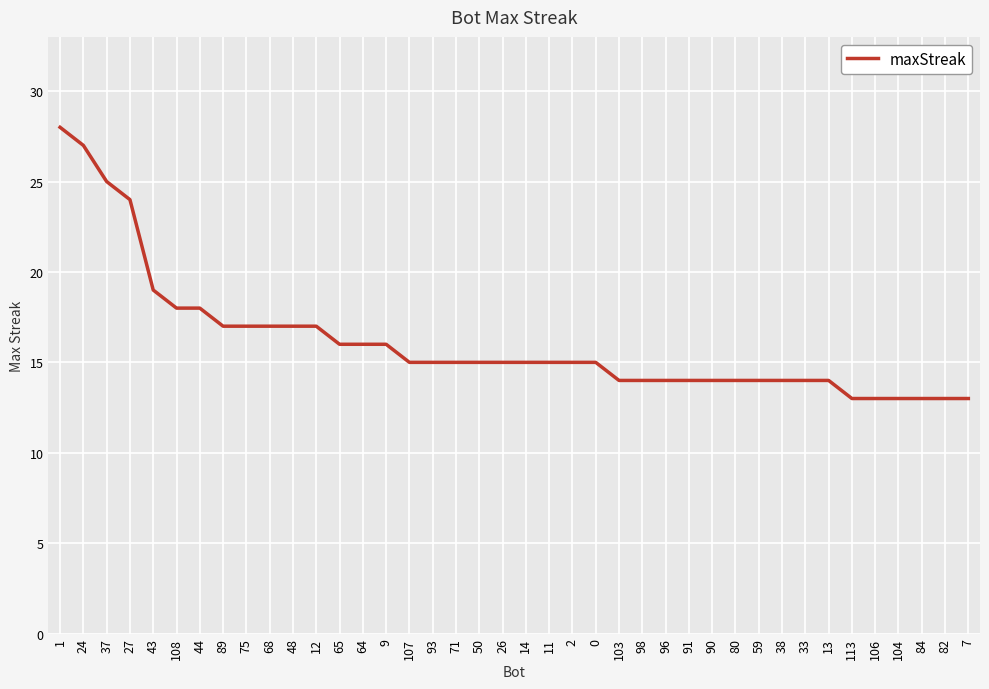

Approximately how many times larger is the value at 108 compared to 89?

1.1